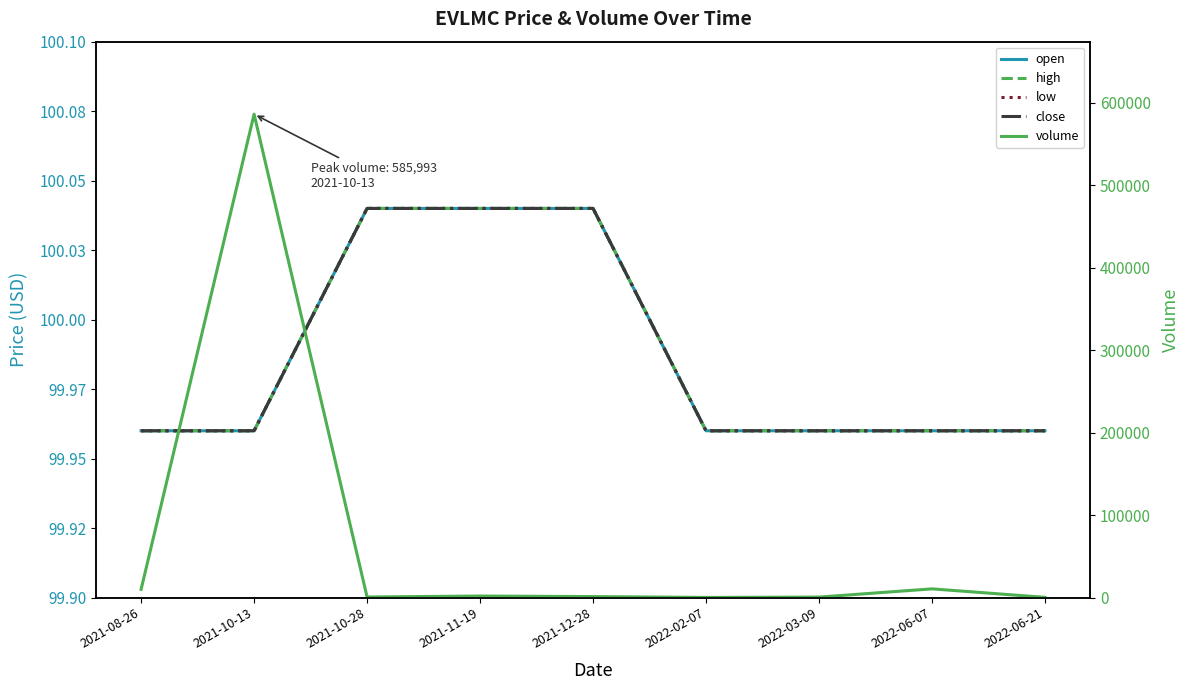

True or false: open and close intersect in this chart.

False